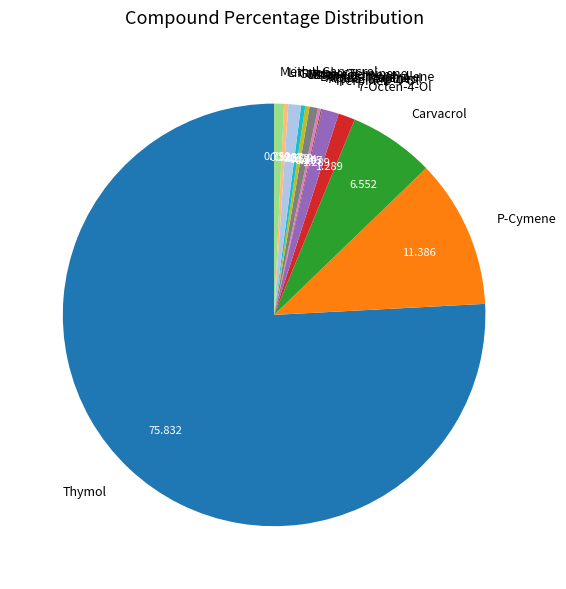

True or false: Delta-Cadinene accounts for 0% of the total.

True